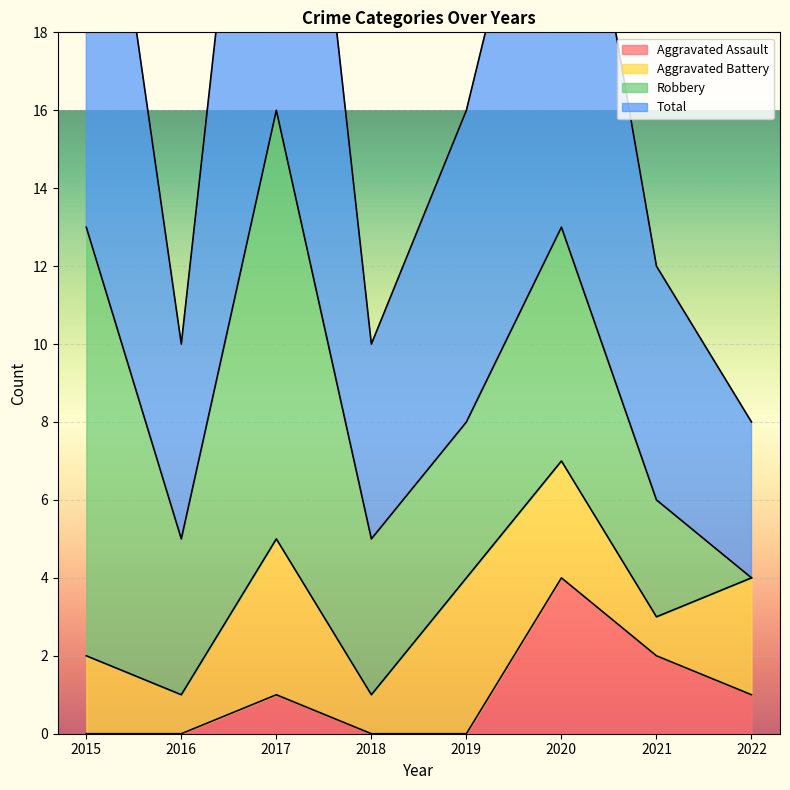

Is it true that Aggravated Assault equals 4 at 2020?

True